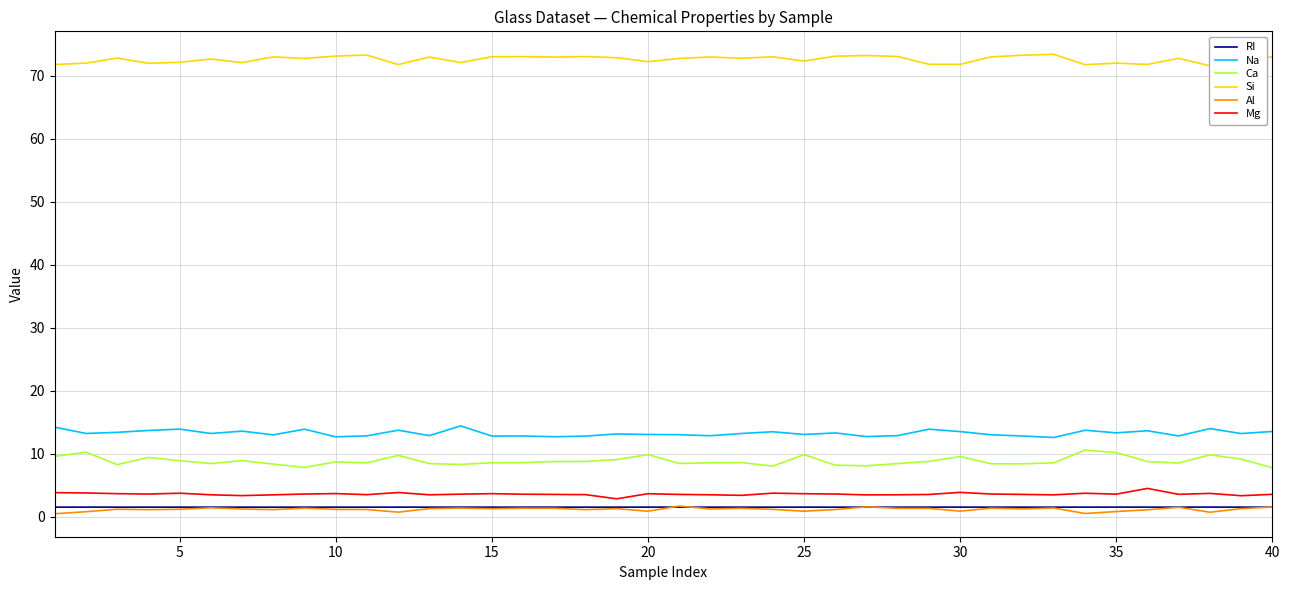

What is the maximum value for Ca?

10.6